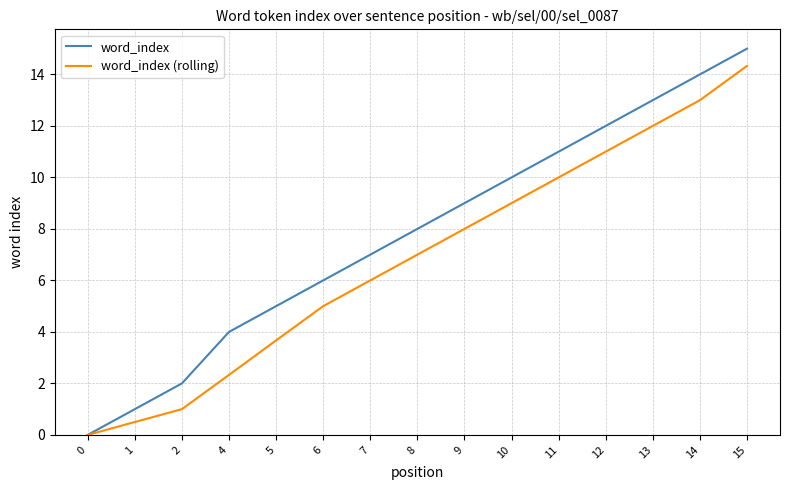

What is the total value across all series at 5?

8.7